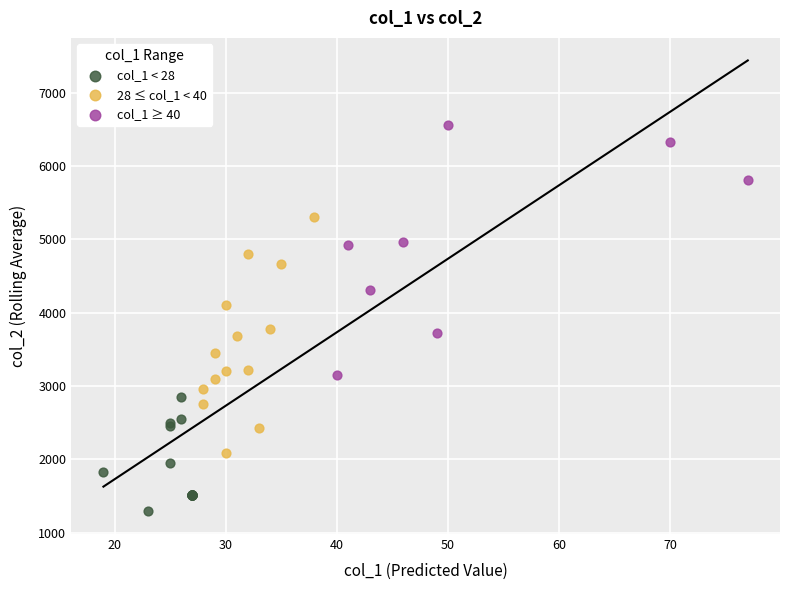

Which series reaches the maximum Y coordinate?

col_1 ≥ 40